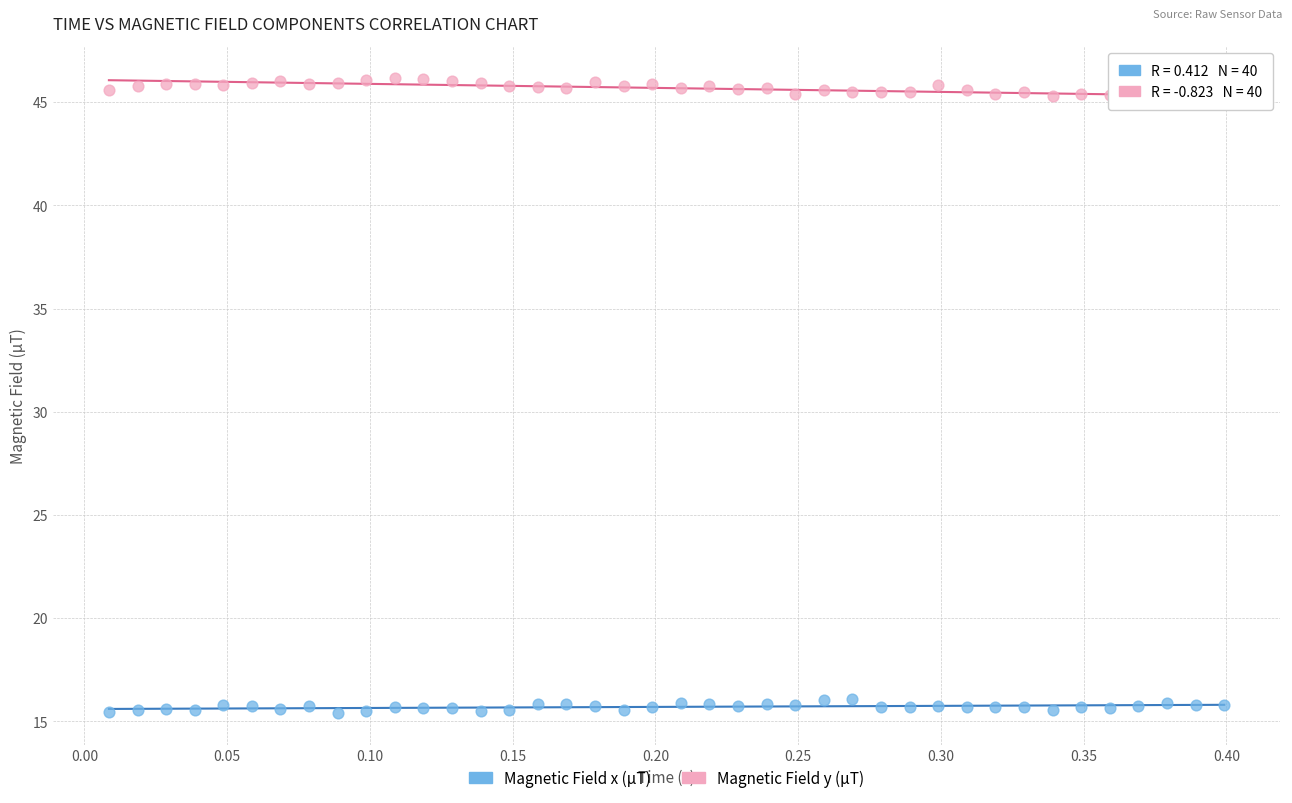

Which series contains the highest Y value?

Magnetic Field y (µT)